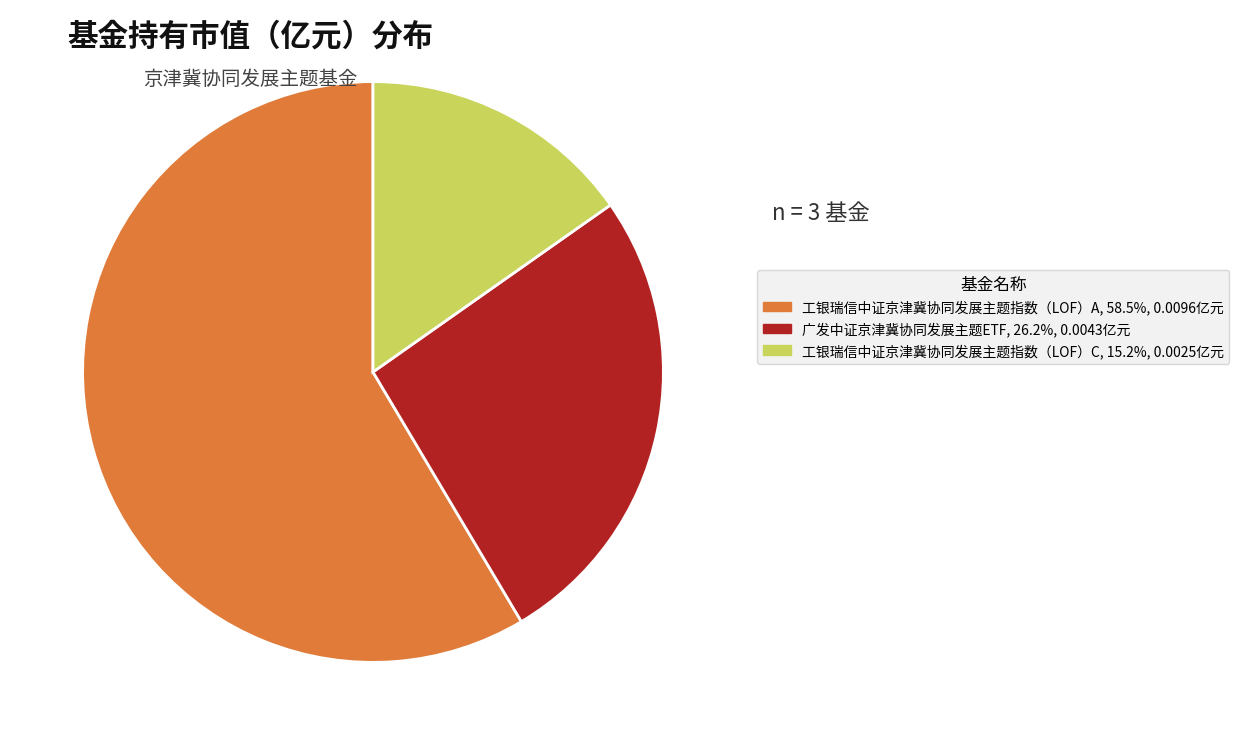

Does 广发中证京津冀协同发展主题ETF represent more than half of the total?

No